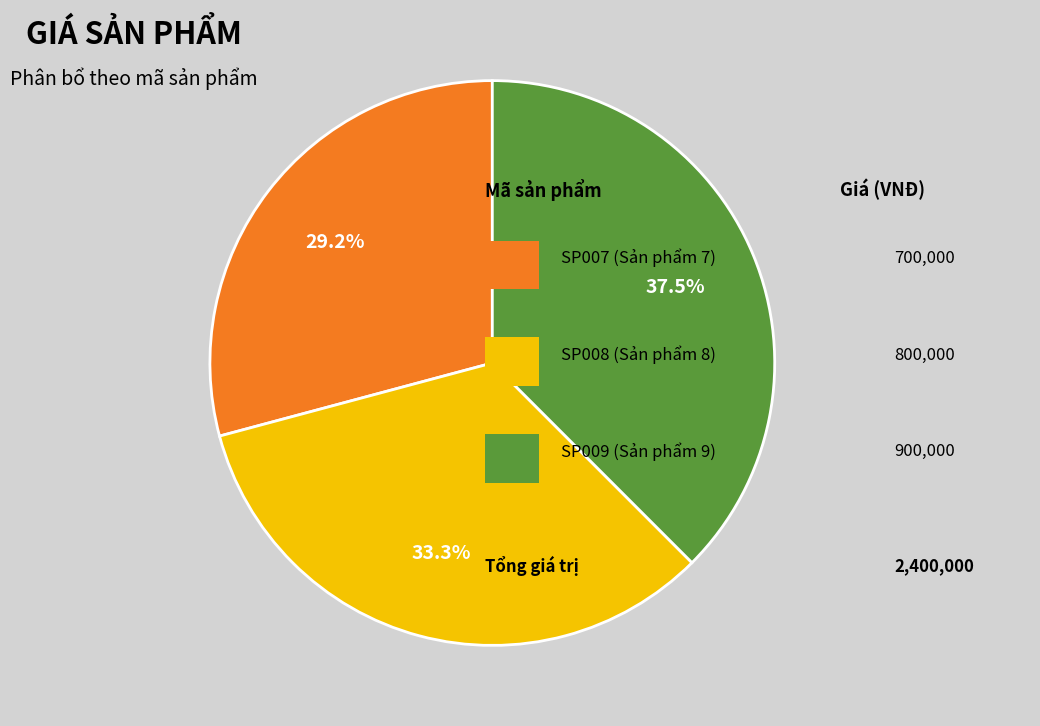

Is there any slice that represents more than half of the pie?

No